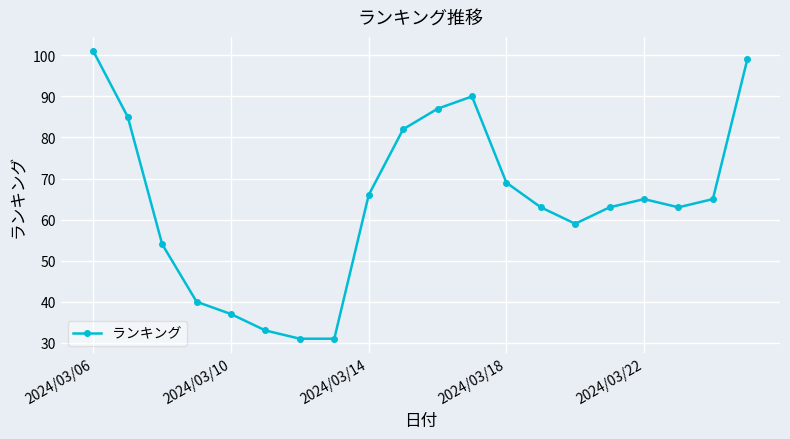

True or false: the data has more than 0 interior local peaks.

True